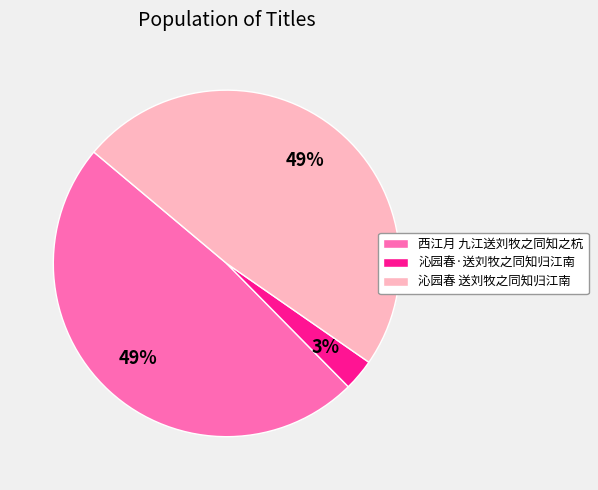

Is it true that 沁园春 送刘牧之同知归江南 is 35% of the pie?

False